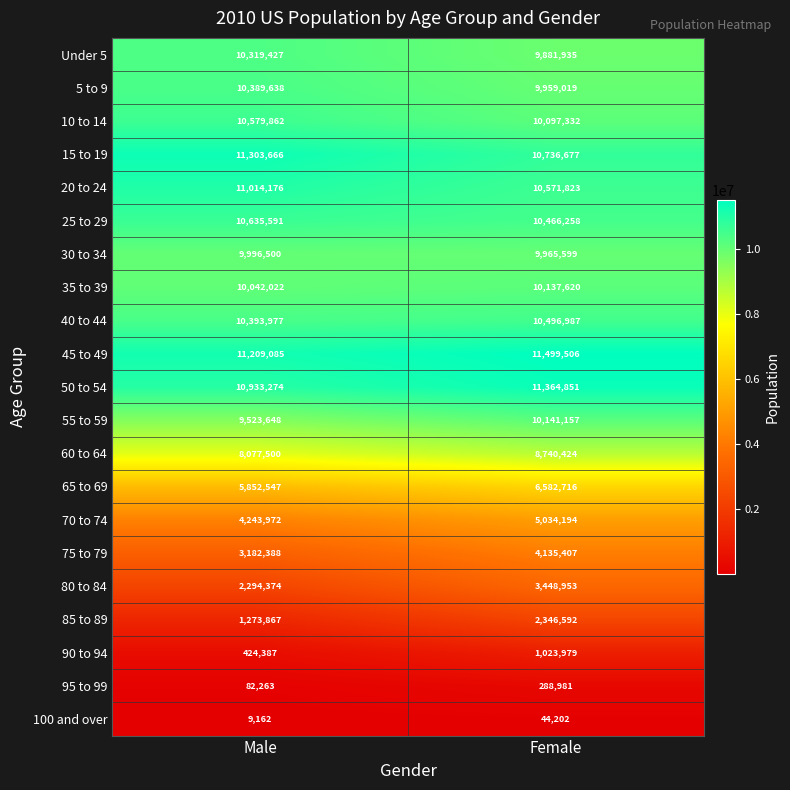

Count the number of categories in the chart.

2